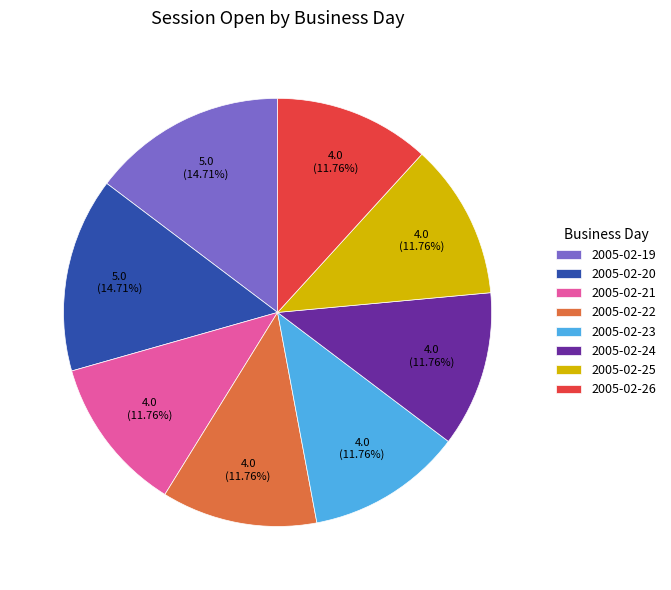

Is there any slice that represents more than half of the pie?

No